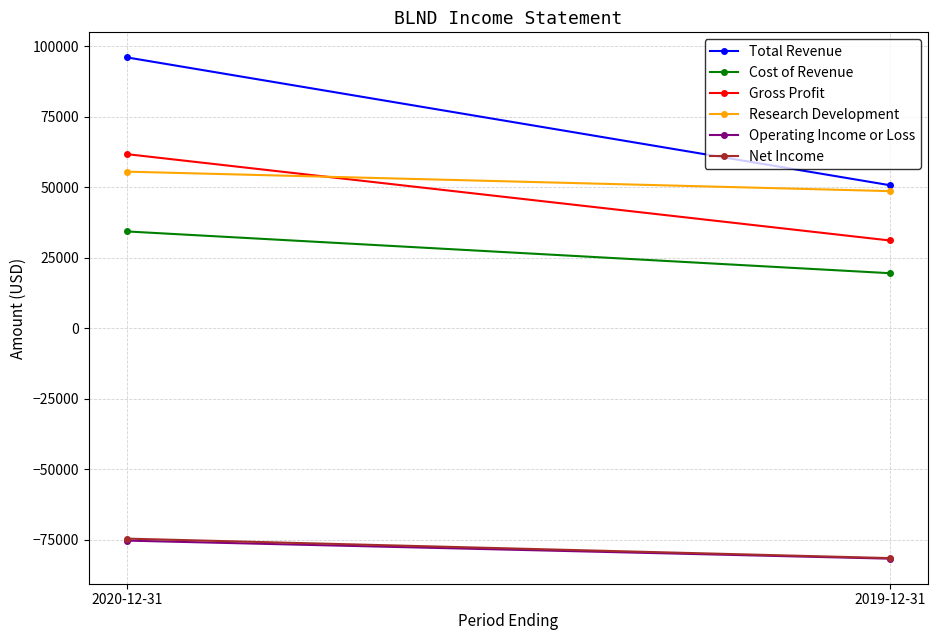

Is this an area chart (filled region under the line)?

No